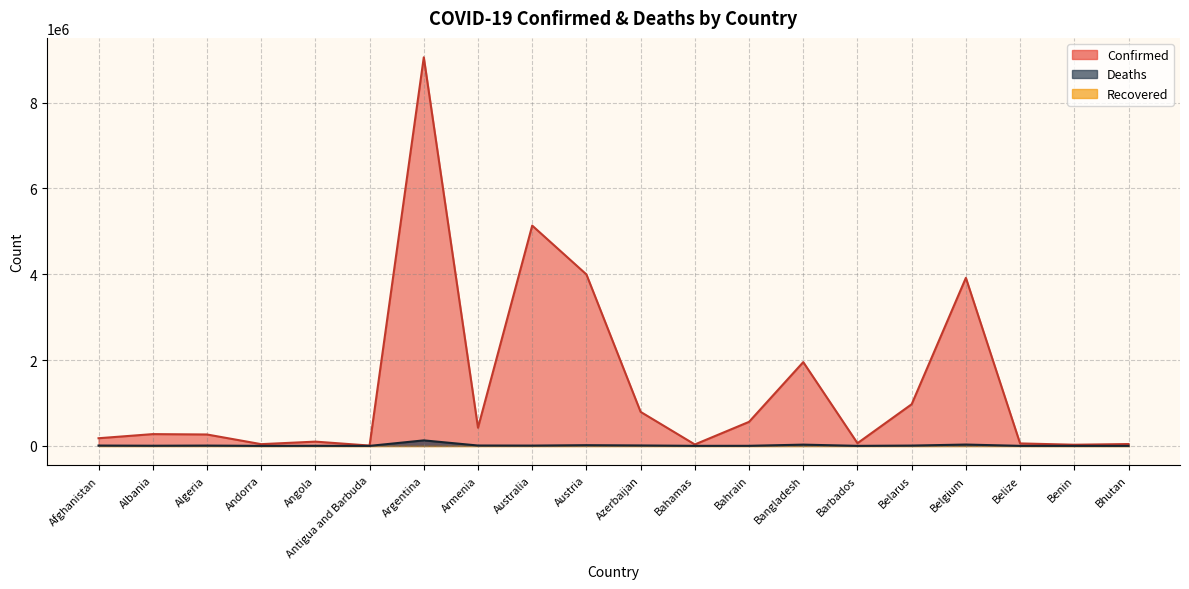

What is the difference between the maximum and second lowest values in the Deaths series?

128098